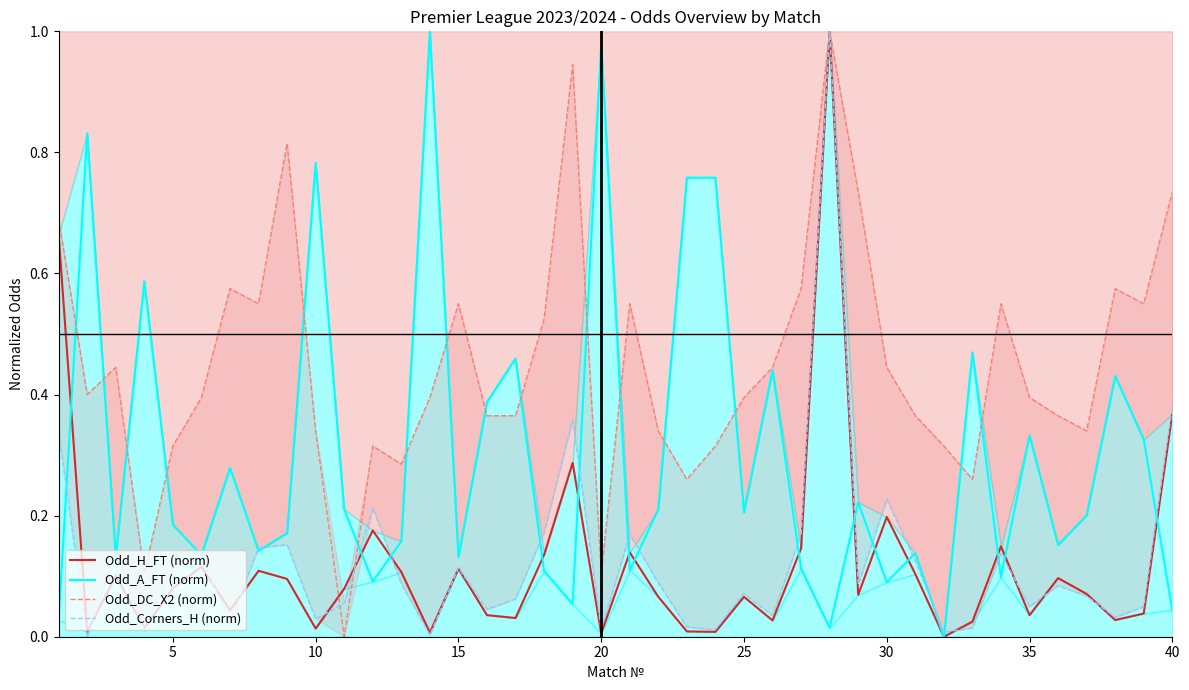

True or false: Odd_DC_X2 (norm) has more than 1 interior local peaks.

True